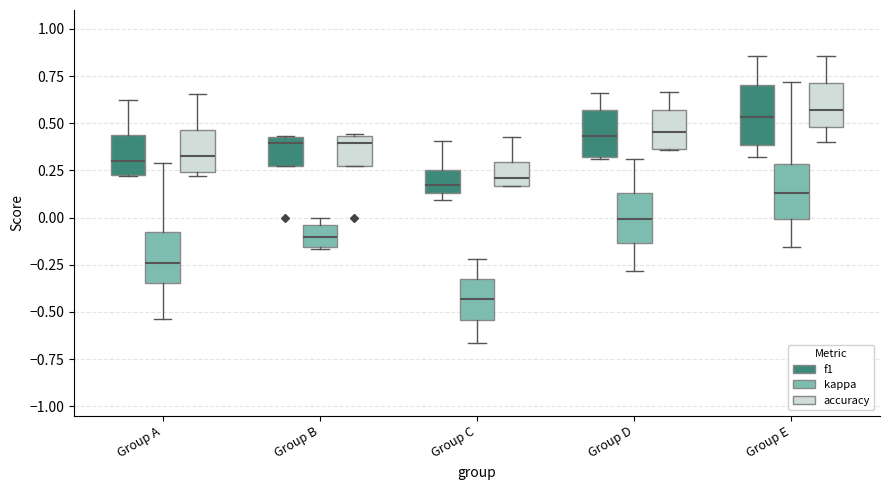

Where is the upper edge of the box for Group C (accuracy) on the y-axis? The values are not printed on the chart, so give them approximately, as read against the axis.

0.30